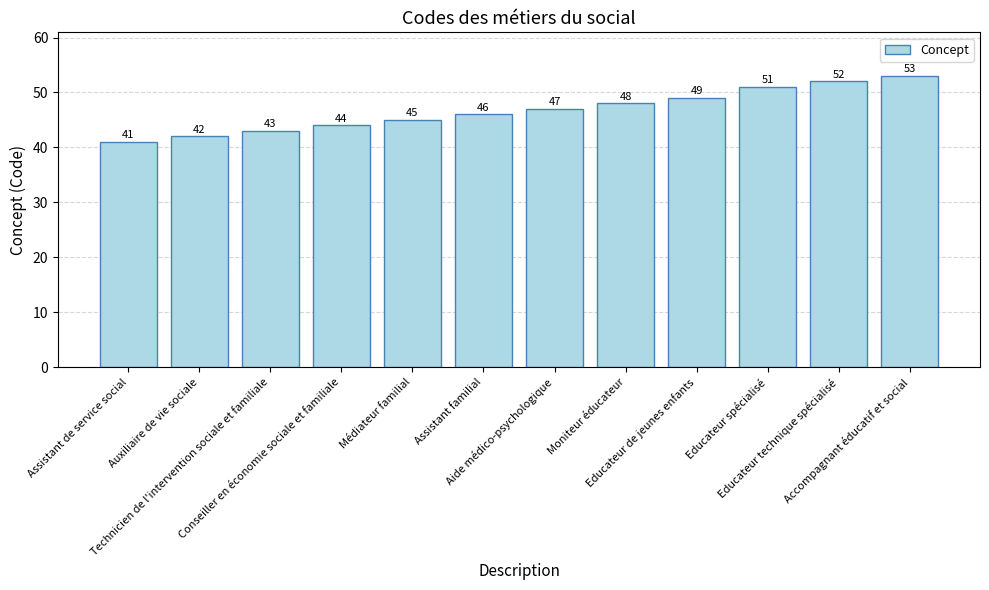

Reading left to right, list all the values displayed in this chart.

Assistant de service social=41	Auxiliaire de vie sociale=42	Technicien de l'intervention sociale et familiale=43	Conseiller en économie sociale et familiale=44	Médiateur familial=45	Assistant familial=46	Aide médico-psychologique=47	Moniteur éducateur=48	Educateur de jeunes enfants=49	Educateur spécialisé=51	Educateur technique spécialisé=52	Accompagnant éducatif et social=53